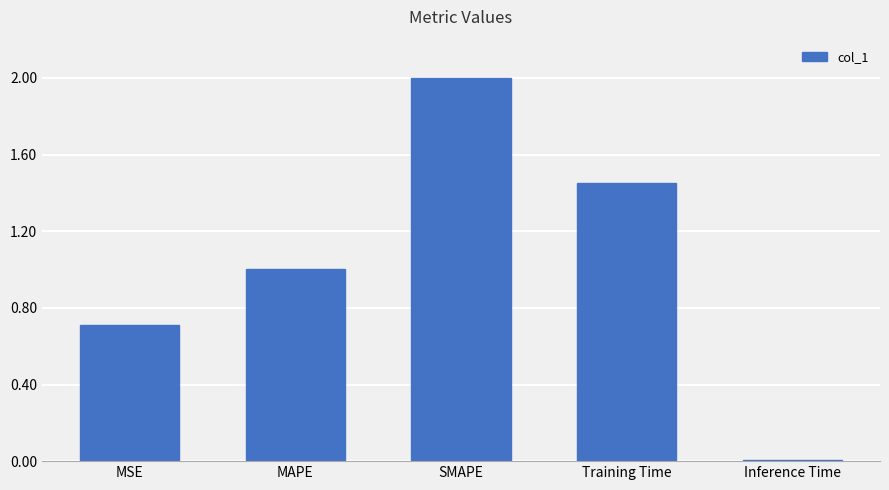

At which label is the value closest to 1?

MAPE